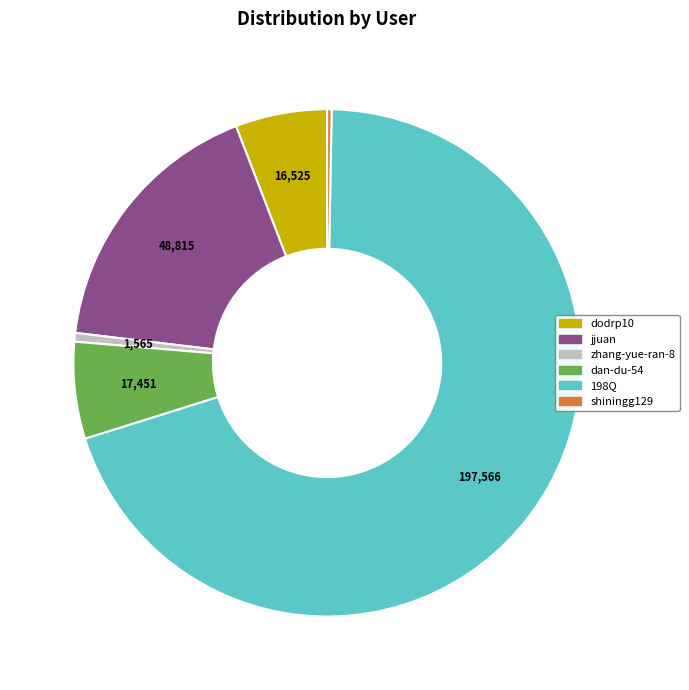

Which slice represents more than half of the pie?

198Q